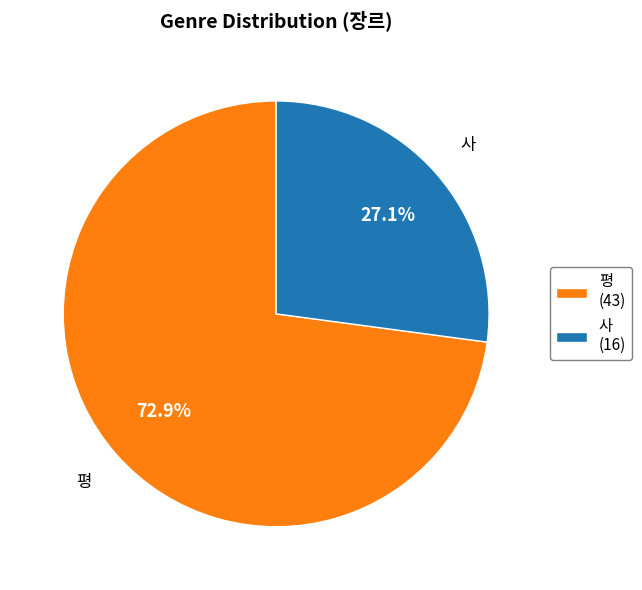

How many segments does this pie chart have?

2